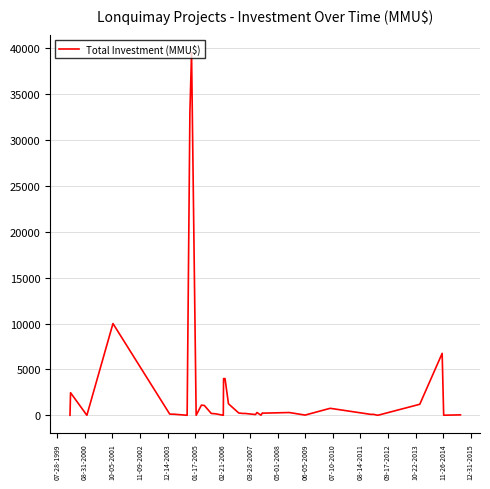

True or false: the data has more than 0 interior local peaks.

True